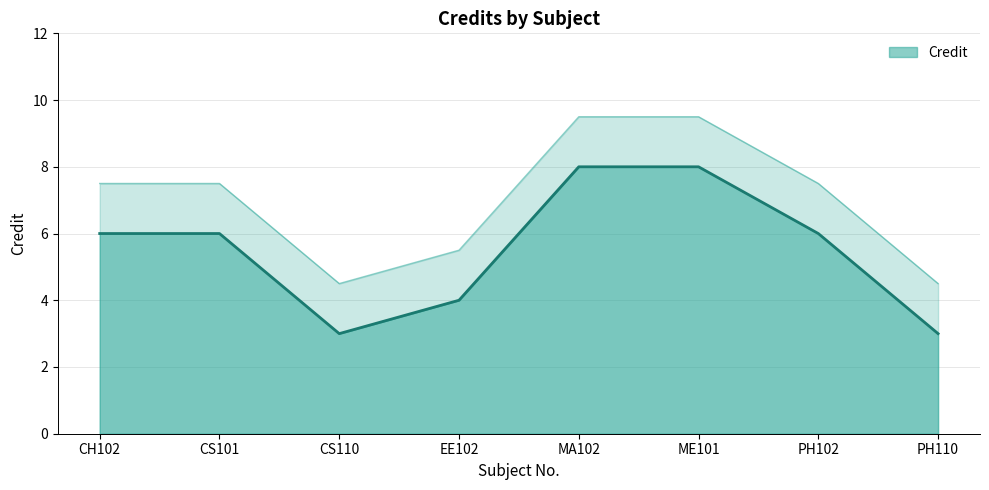

At which label does the data first exceed 6?

MA102